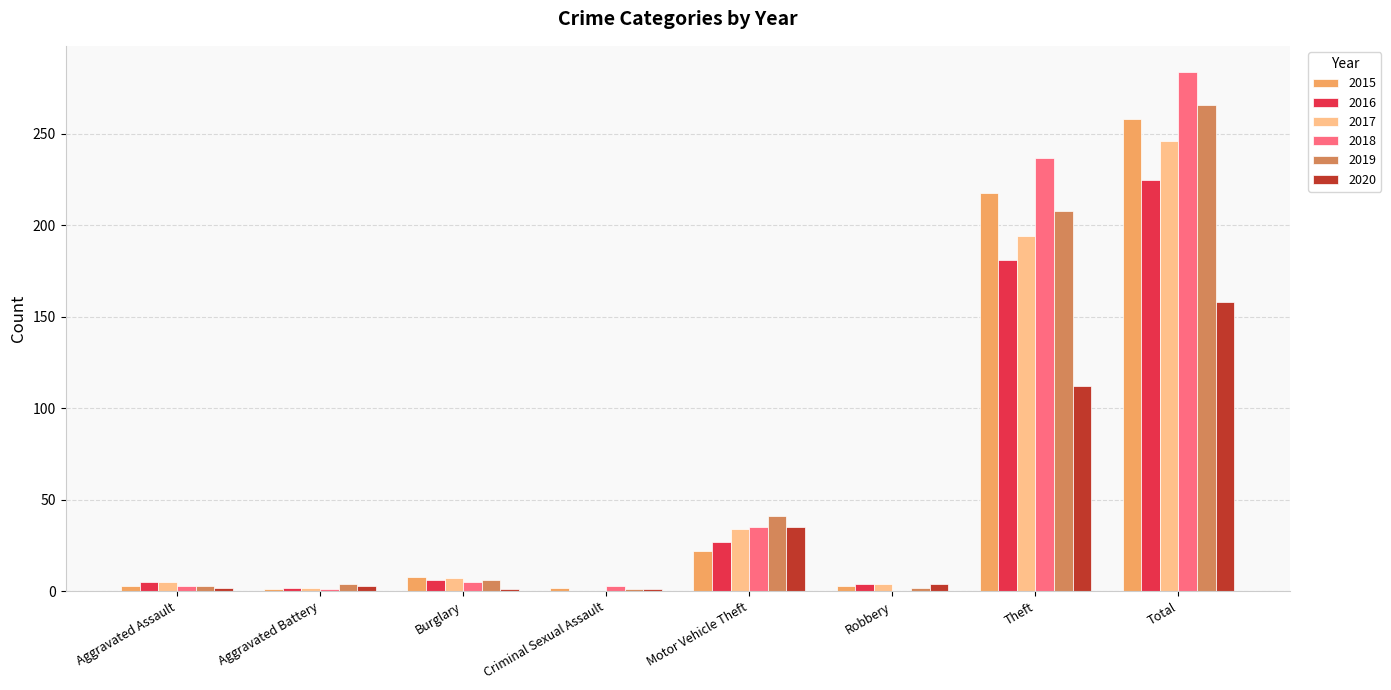

True or false: 2019 has a value of 3 at Aggravated Assault.

True